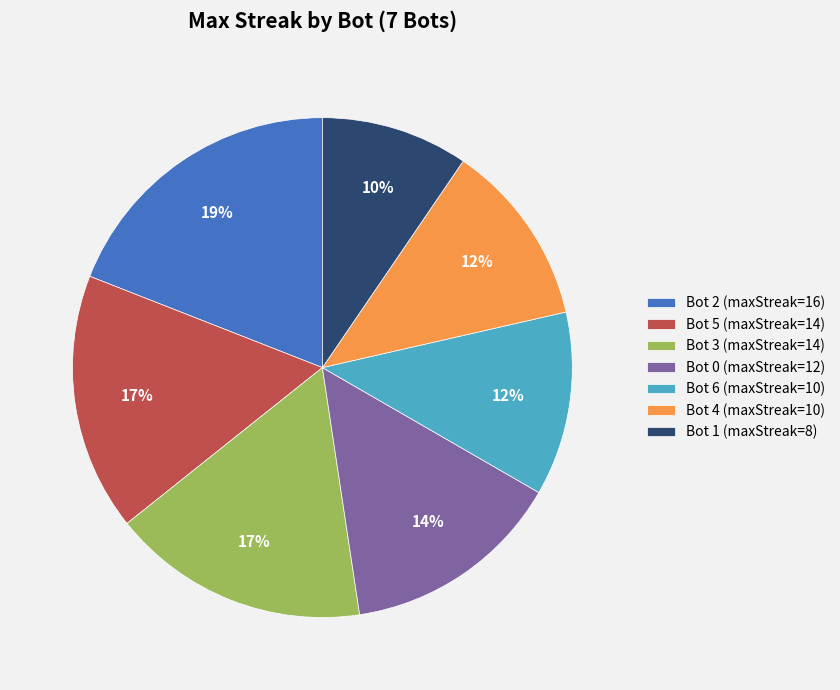

Which has a higher value, Bot 5 or Bot 2?

Bot 2